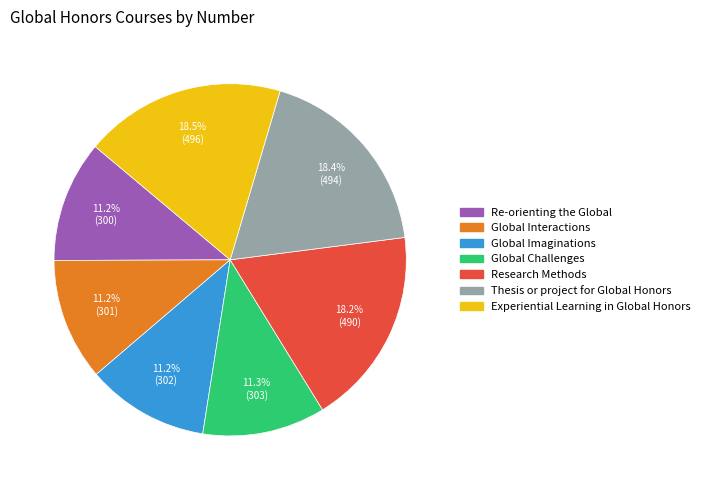

Is there a majority slice in this chart?

No